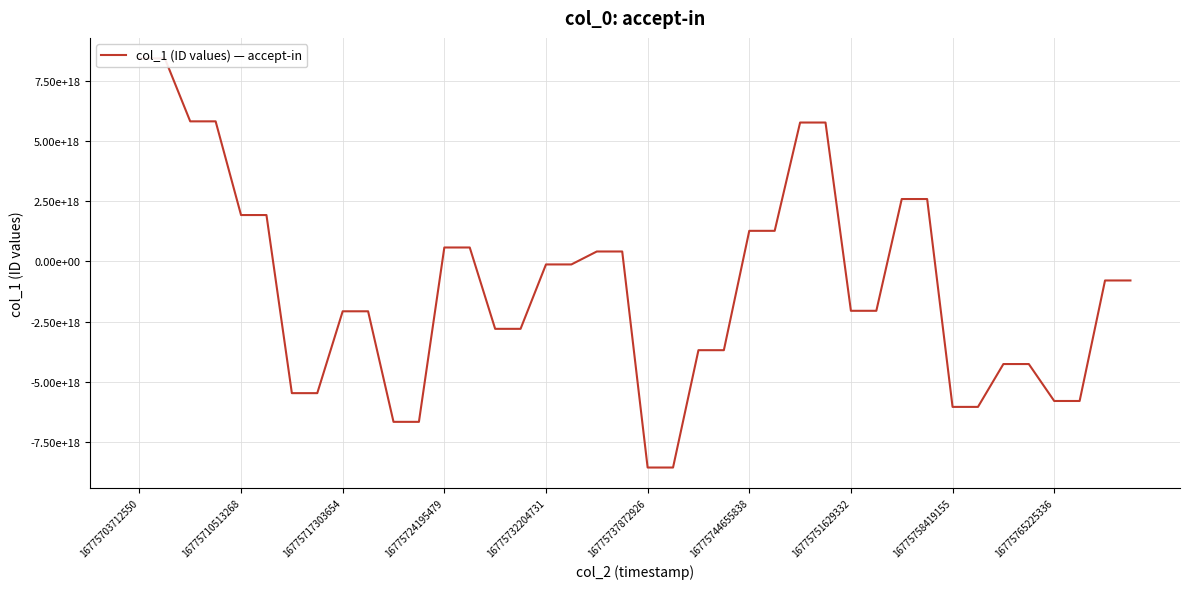

Is it true that the value at 38 is -1052442192816589696?

False